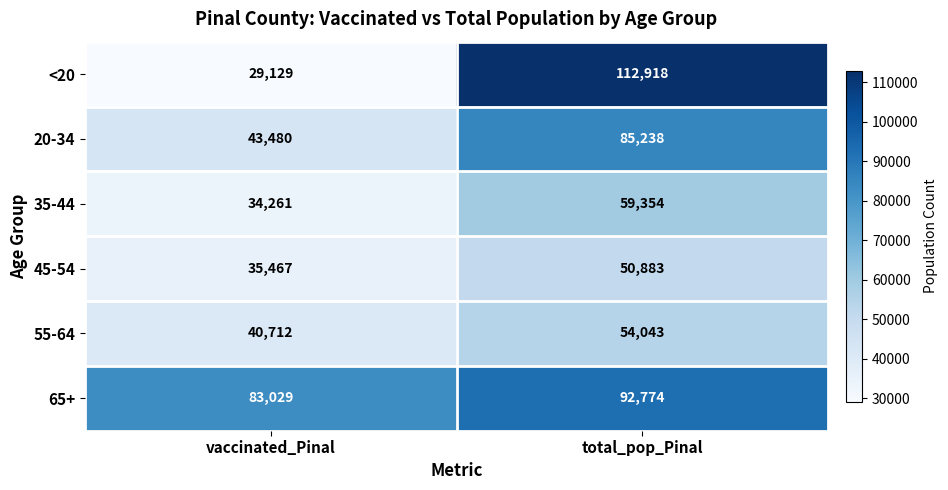

What is the difference between the 55-64 values at total_pop_Pinal and vaccinated_Pinal?

13331